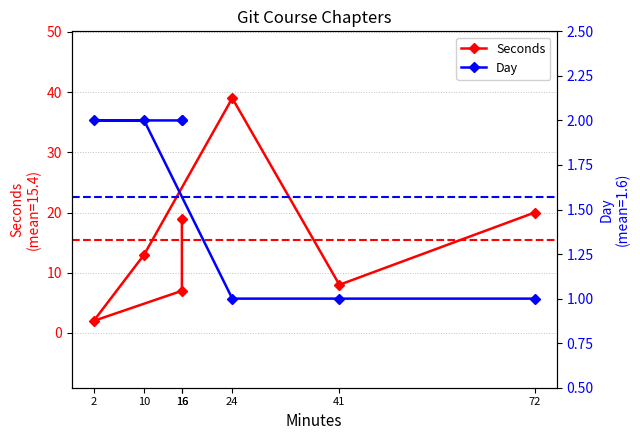

How many distinct data groups are displayed?

2